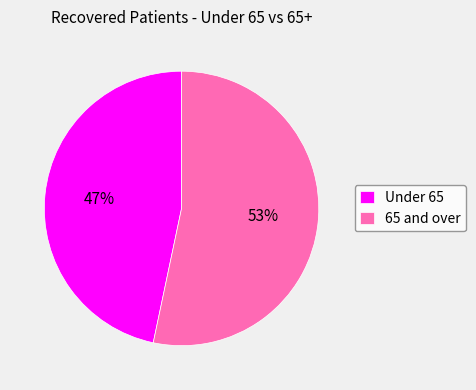

Is the sum of Under 65 and 65 and over greater than half?

Yes